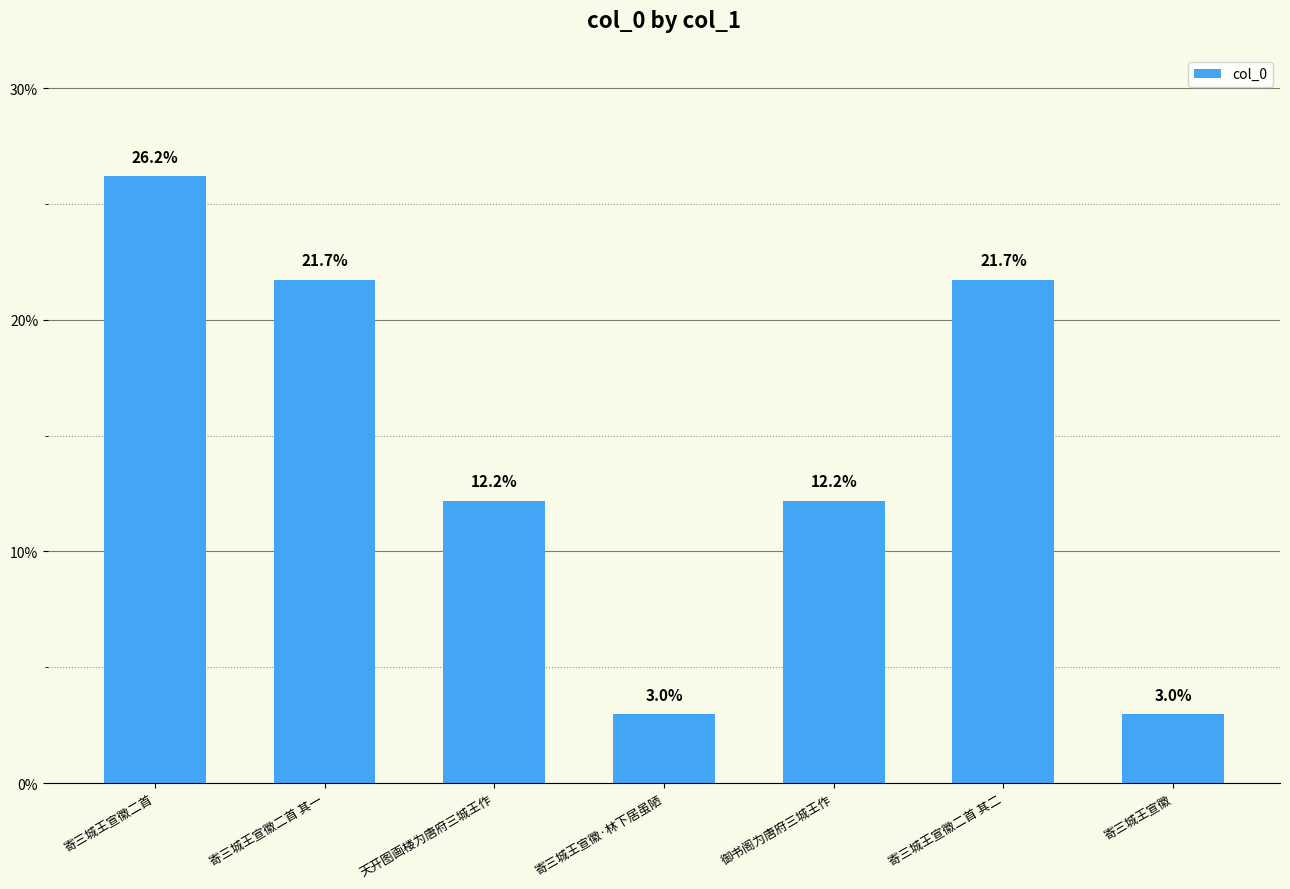

True or false: the data shows 3.0 at 寄三城王宣徽·林下居虽陋.

True